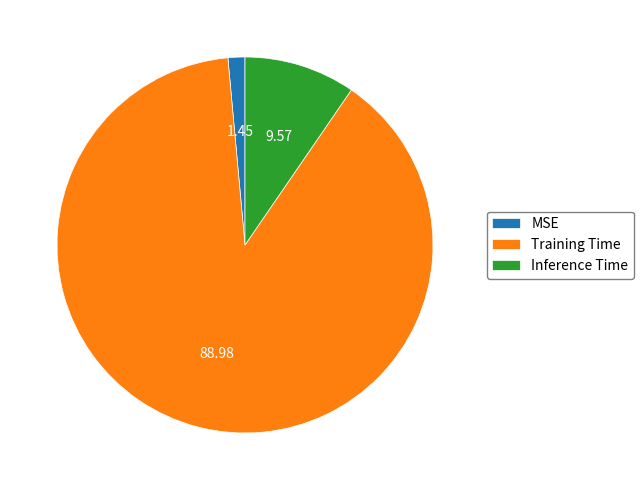

Rank the categories by value from highest to lowest.

Training Time, Inference Time, MSE